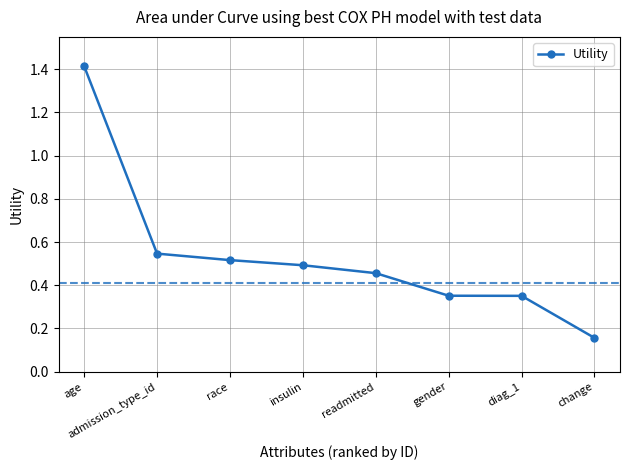

The value at insulin is 0.5. True or false?

True